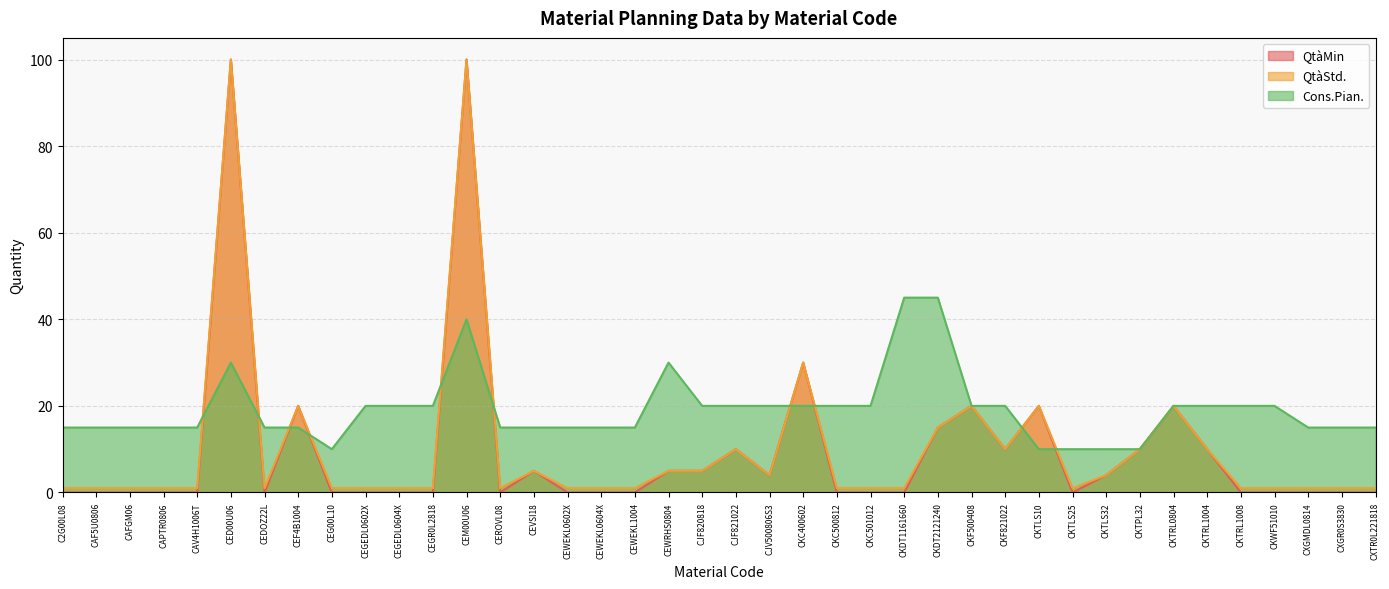

What is the label of the 37th point from the right?

CAPTR0806